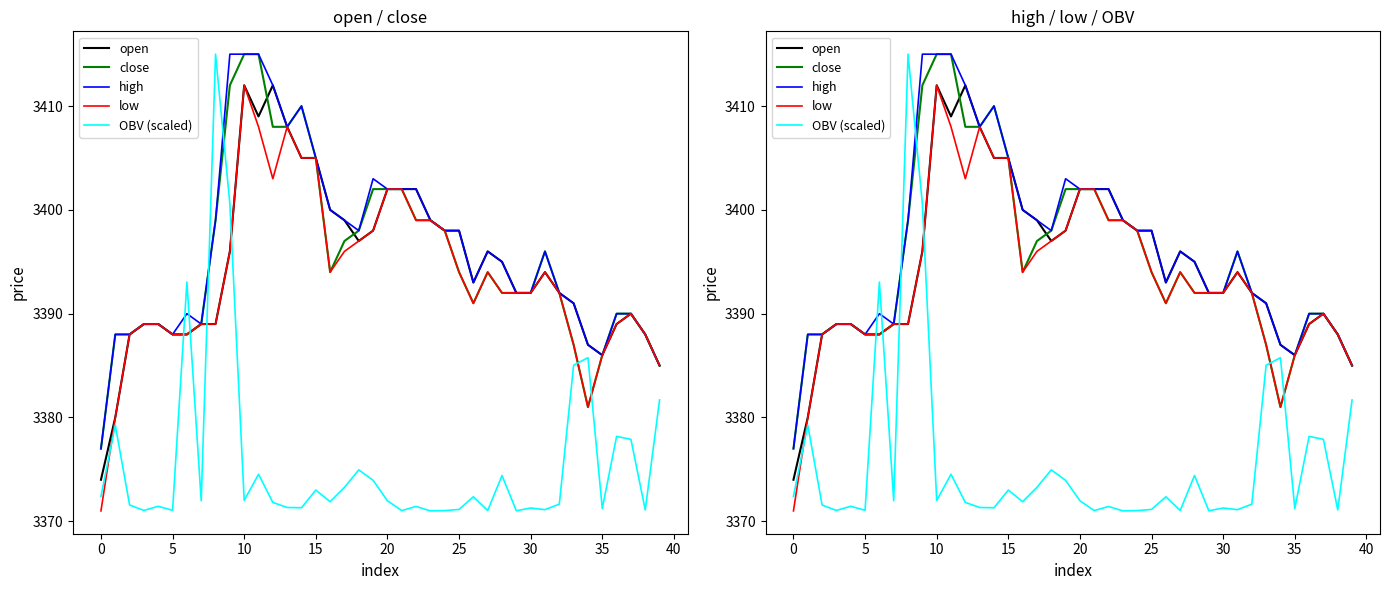

What is the average value of the high series?

3396.3